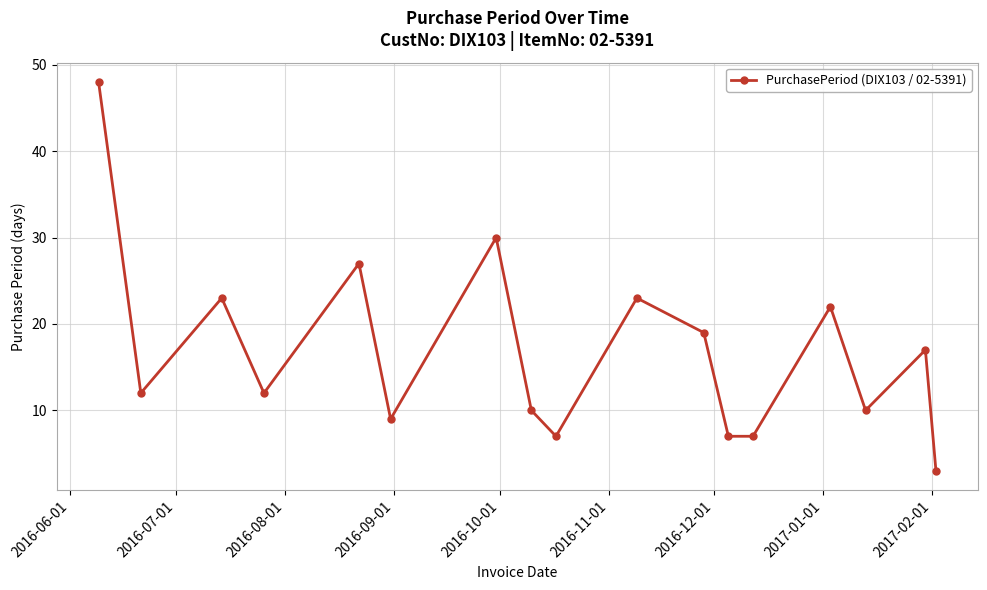

True or false: there are more than 0 points higher than both neighbors.

True